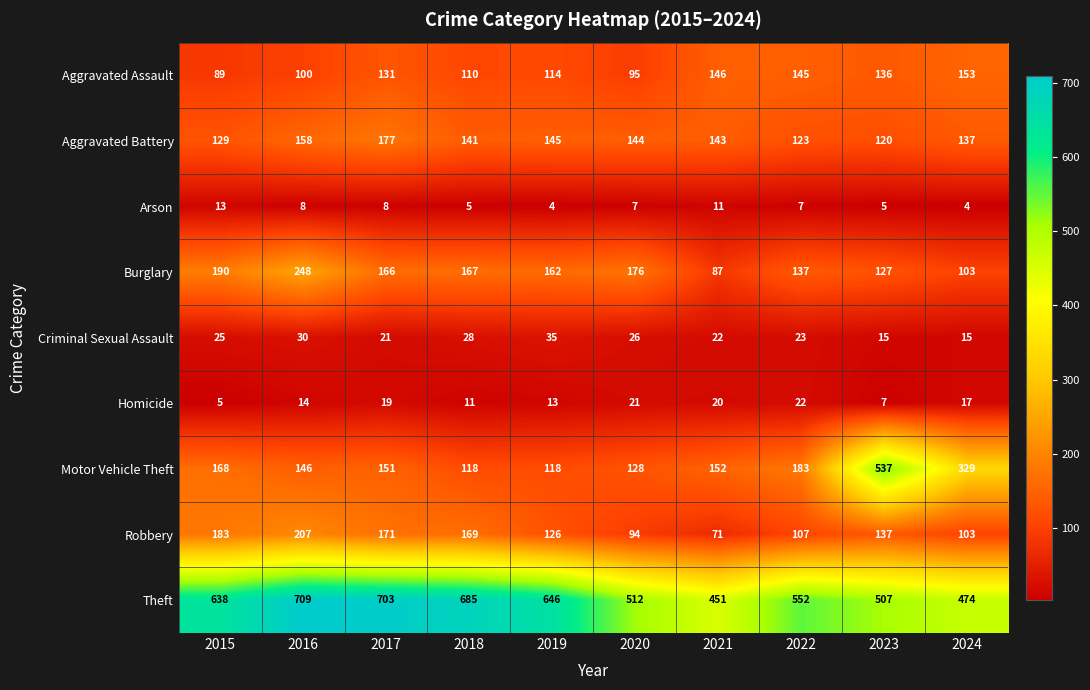

What is the difference between the maximum and second lowest values in the Homicide series?

15